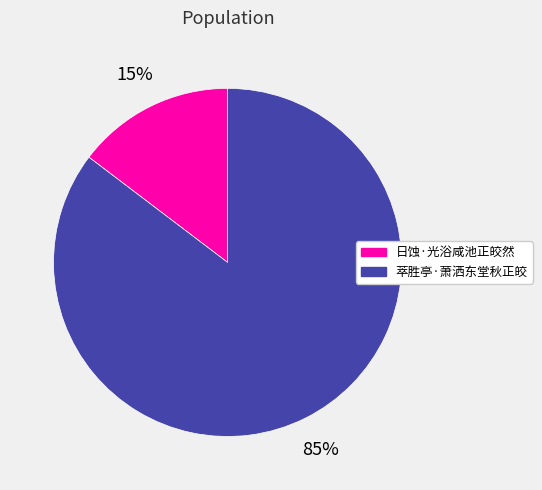

To the nearest percent, what percentage of the pie is 萃胜亭·萧洒东堂秋正皎?

85%